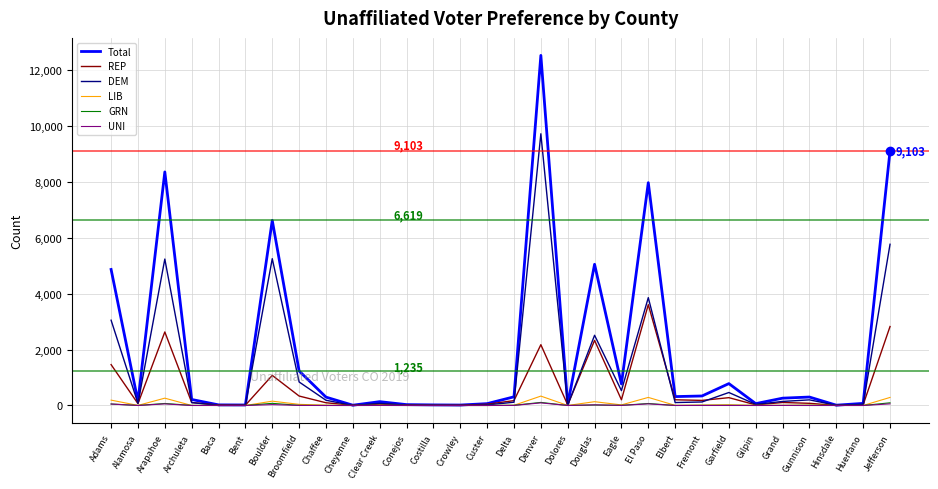

What is the maximum value for Total?

12521